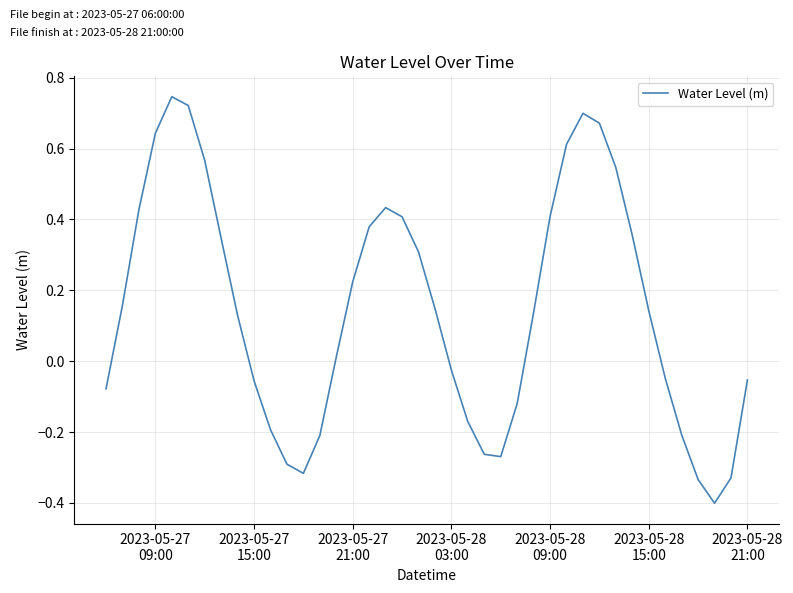

What is the difference between the maximum and minimum values?

1.1